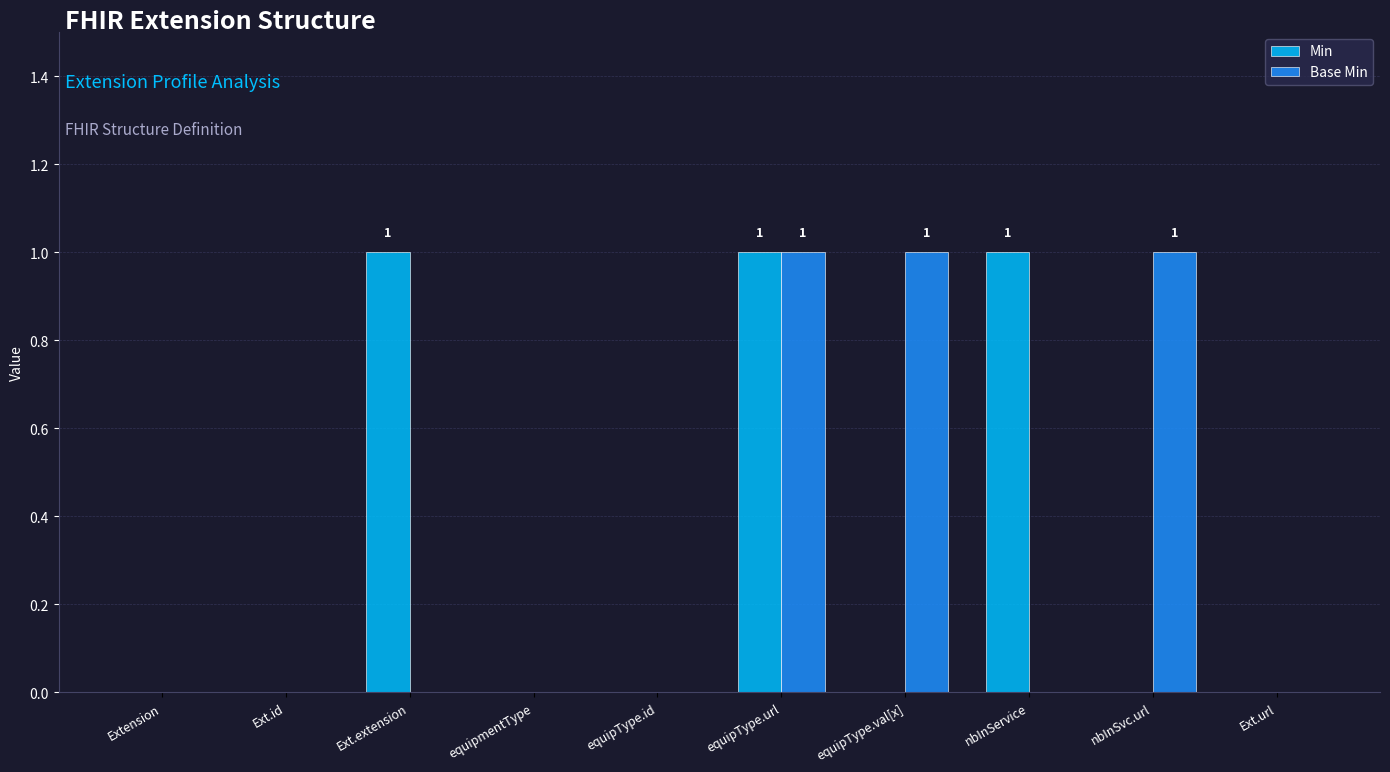

How many distinct data groups are displayed?

2